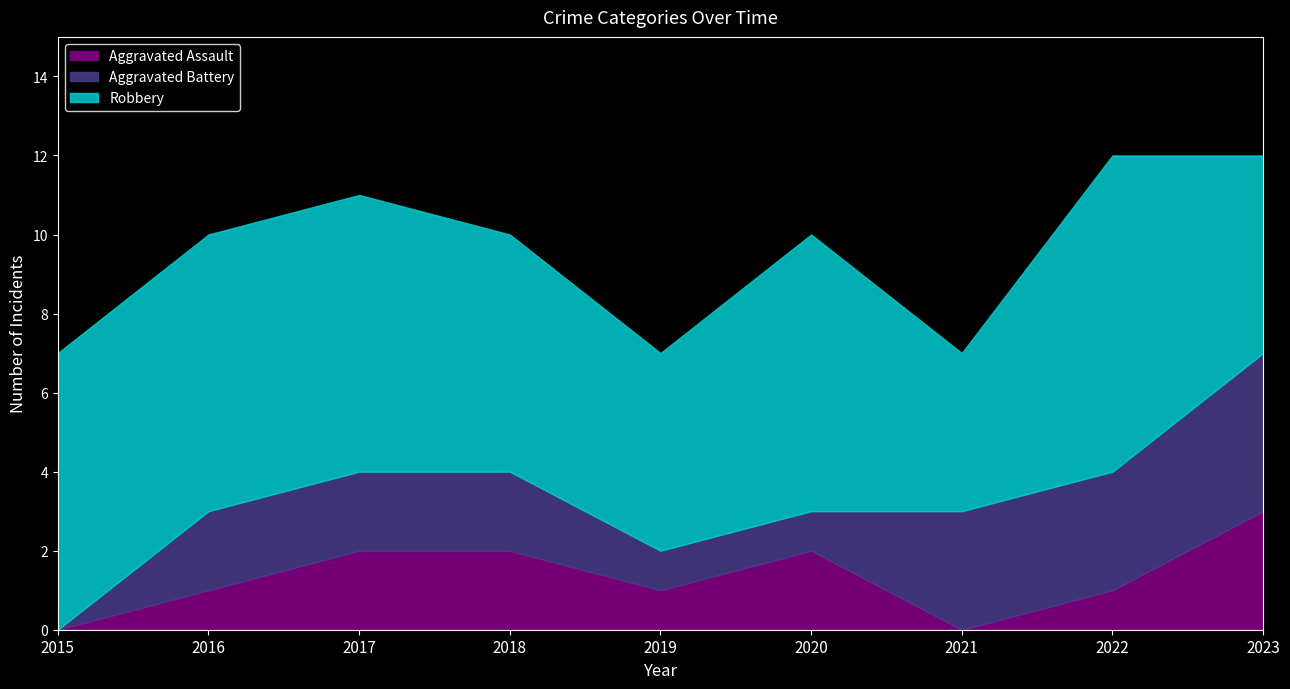

True or false: Robbery and Aggravated Assault cross at least once.

False